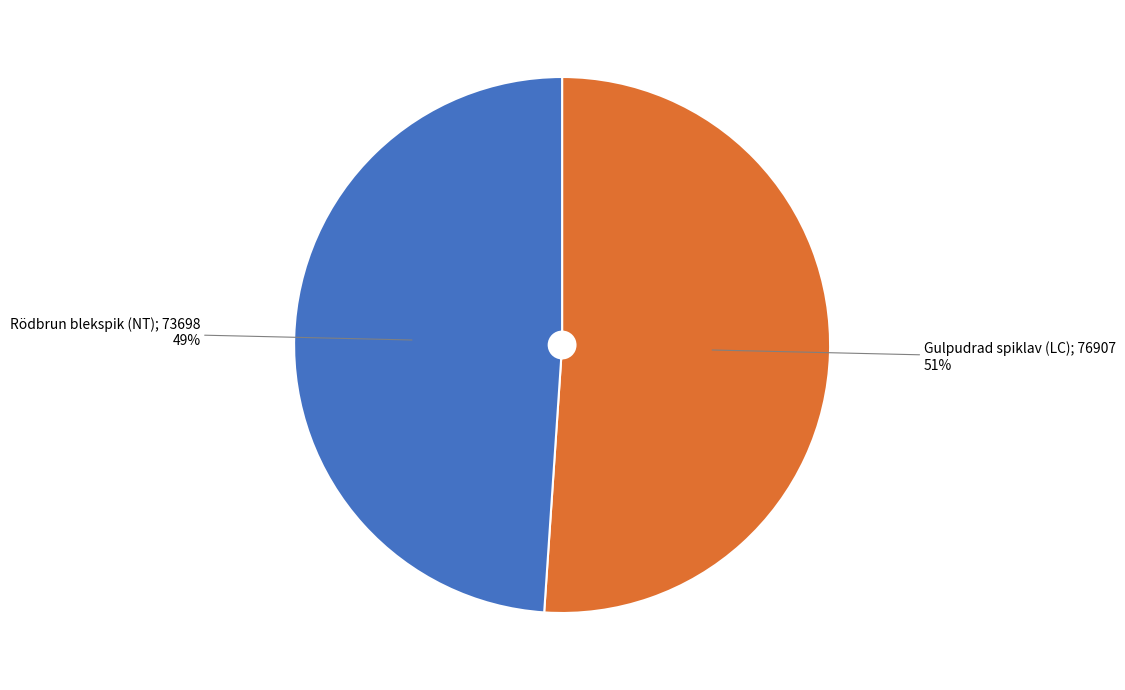

To the nearest percent, what is the average slice percentage?

50%